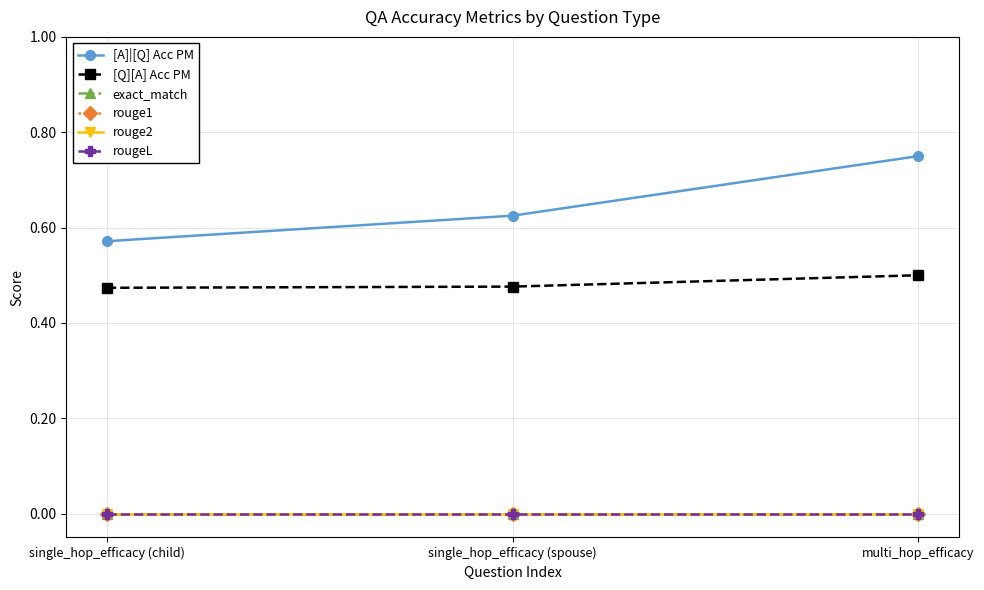

Does the chart display data point markers on the line(s)?

Yes